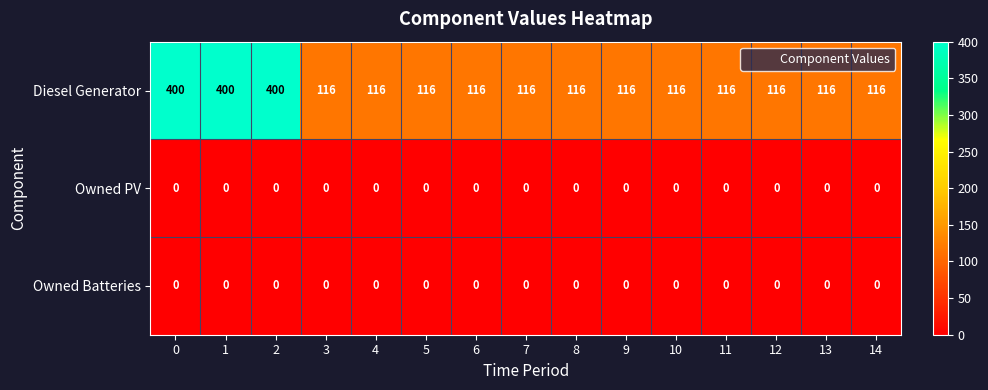

Is the value of Diesel Generator at 10 greater than the value of Owned Batteries at 3?

Yes